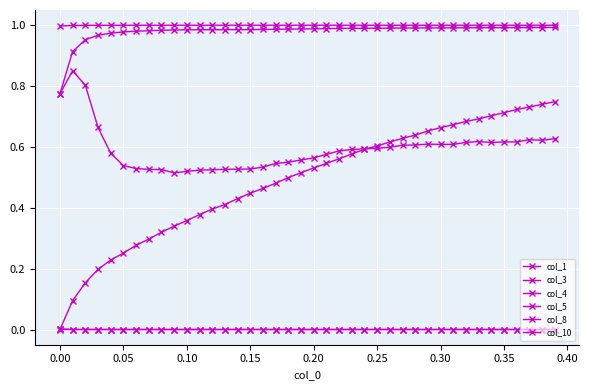

Does the chart have visible grid lines?

Yes